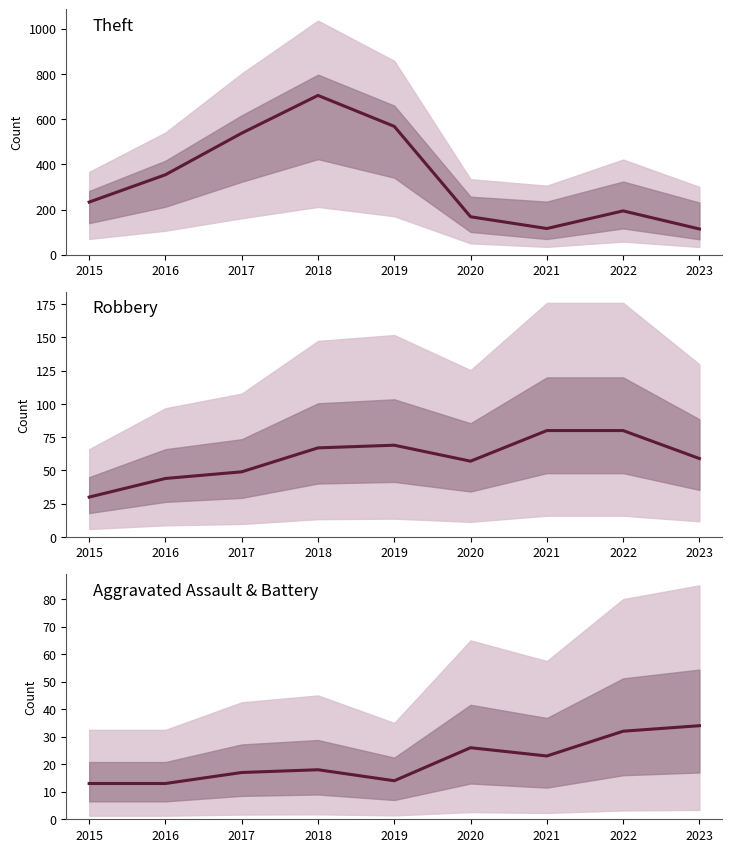

What is the spread (max minus min) of values at 2018?

687